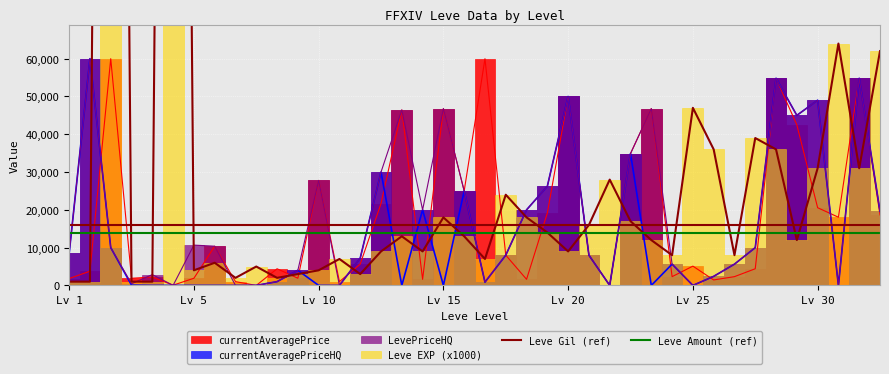

Is it true that Leve Gil (ref) equals 16000 at 9?

True